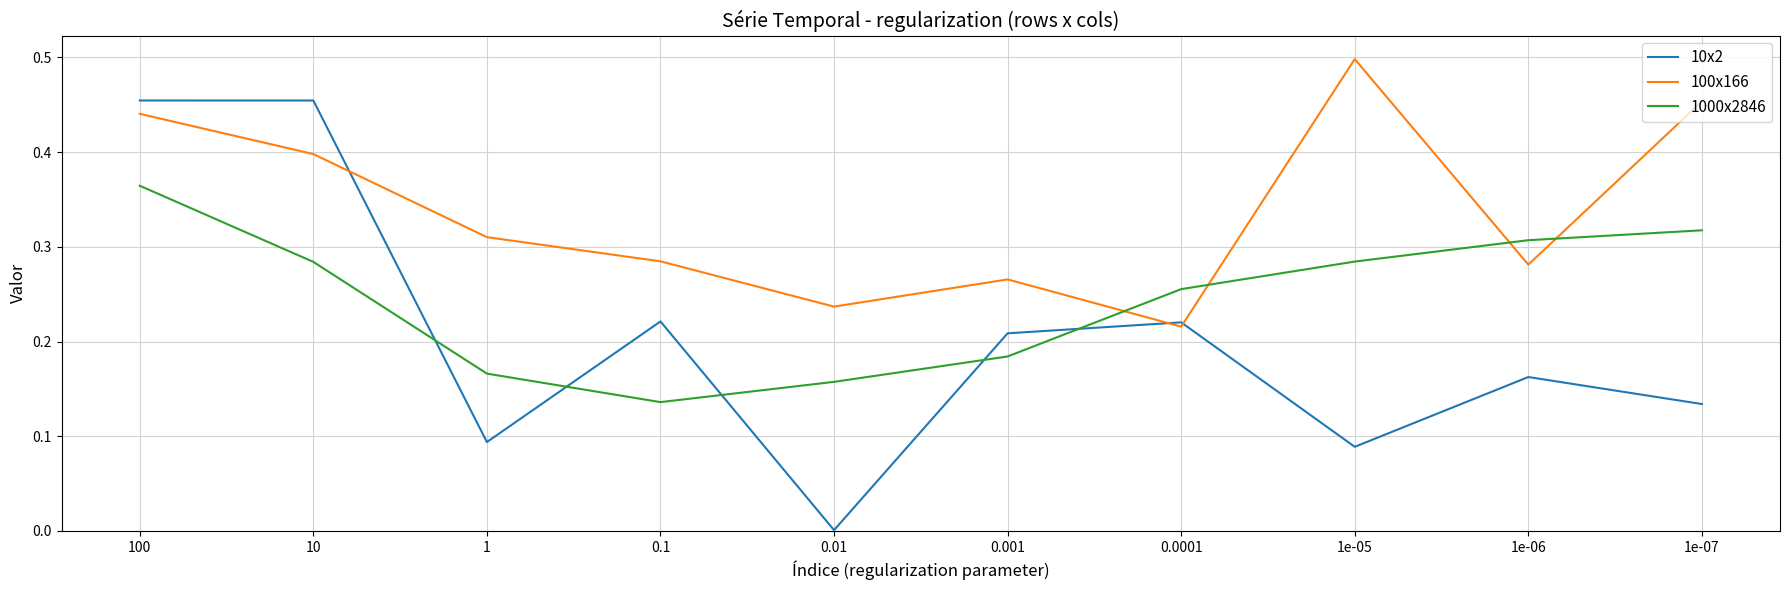

Which series has the largest total across all categories?

100x166